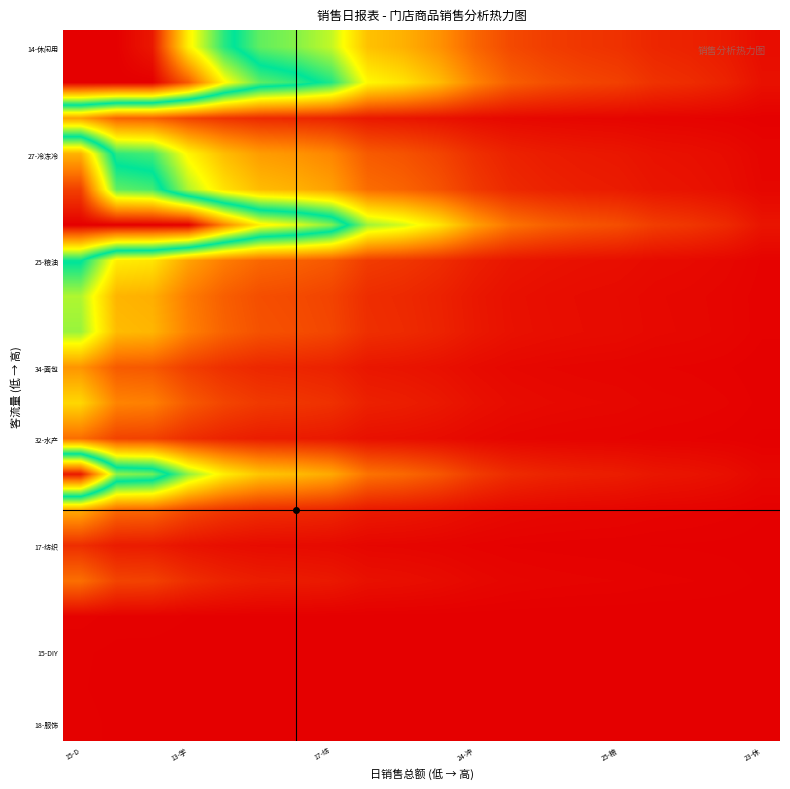

At how many categories does at least one series exceed 73?

5